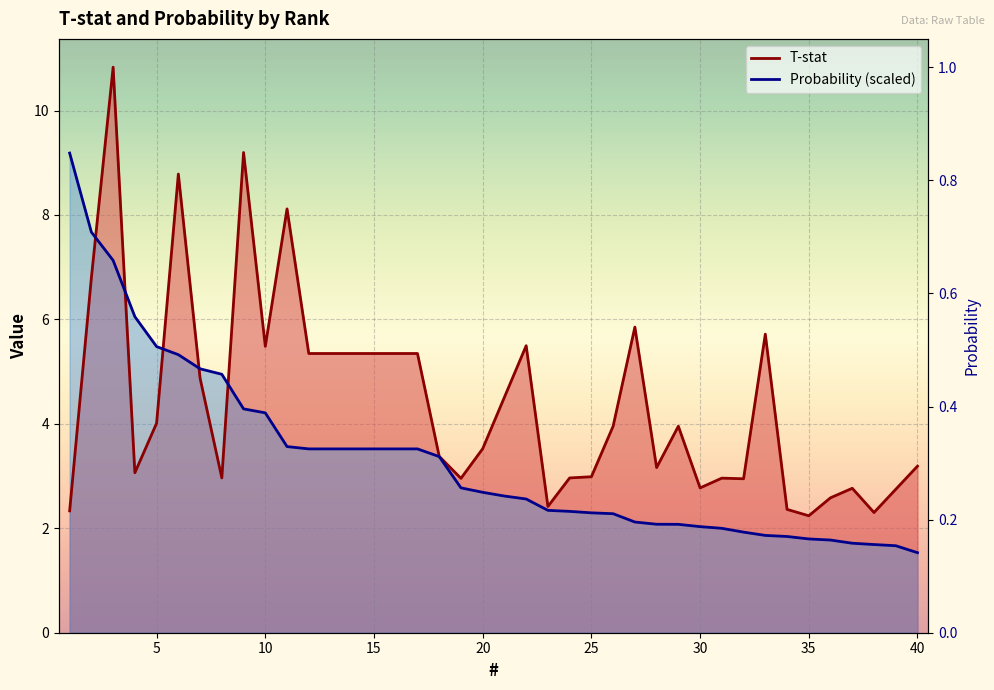

Is the value of Probability at 36 greater than the value of T-stat at 32?

No